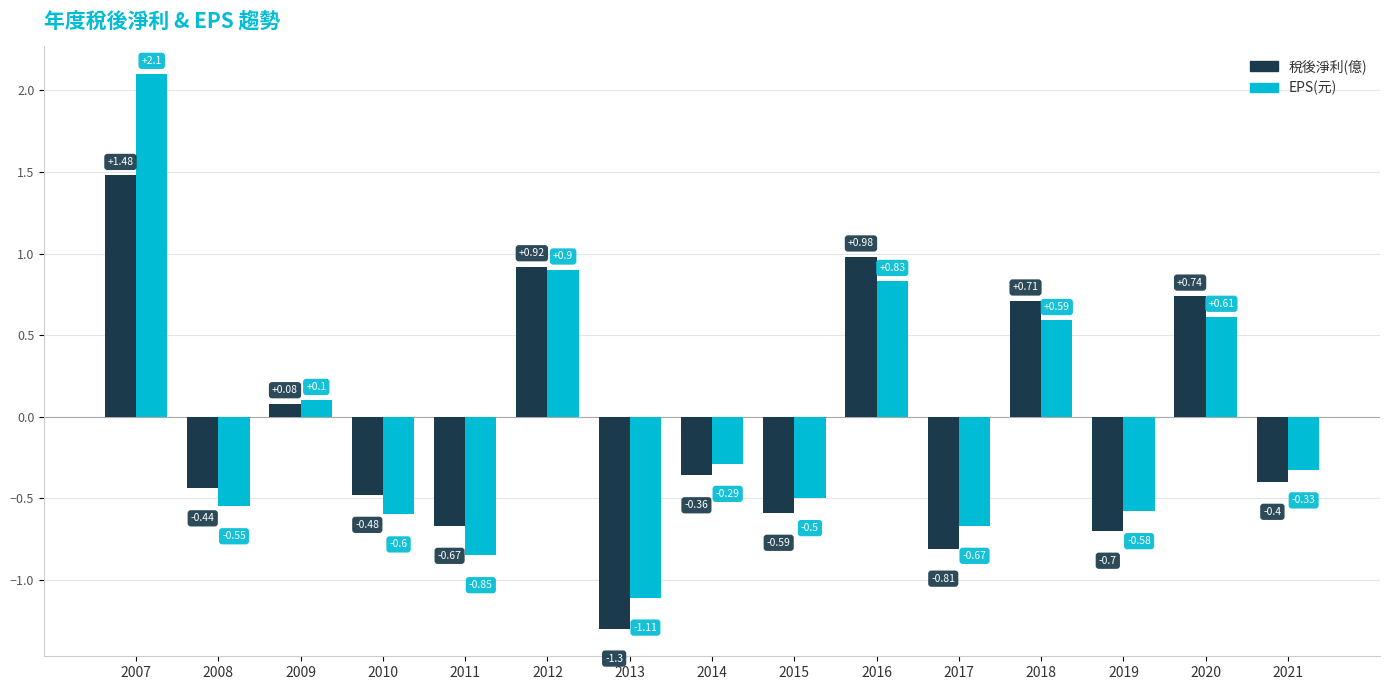

What is the maximum value for EPS(元)?

2.1